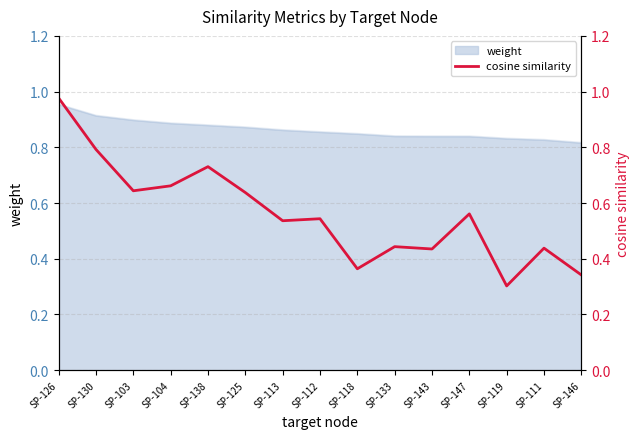

Is it true that the value at SP-126 is 1.4?

False